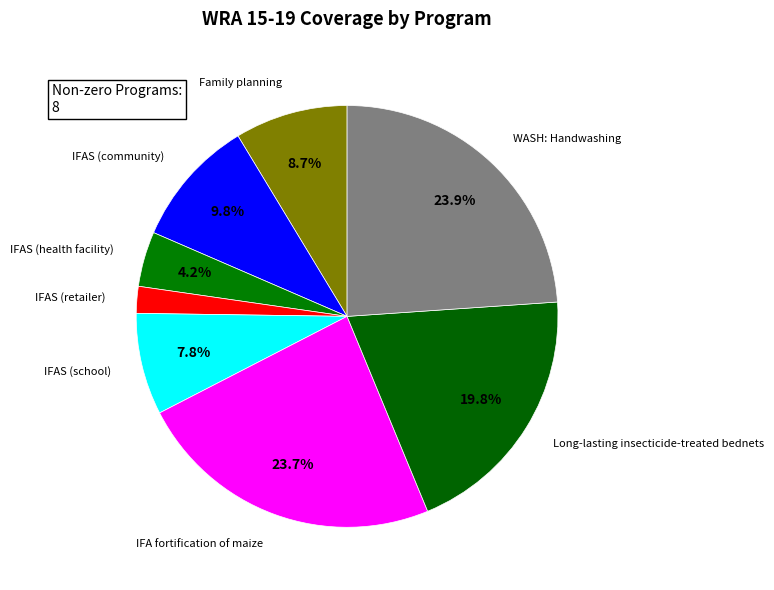

Which category has the biggest portion of the pie?

WASH: Handwashing